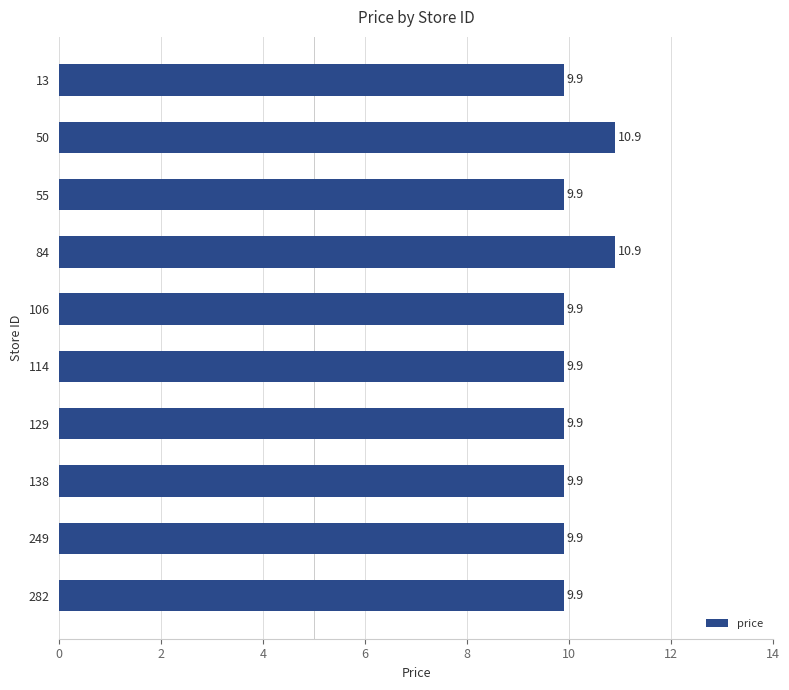

What is the change in value from 50 to 114?

-1.0